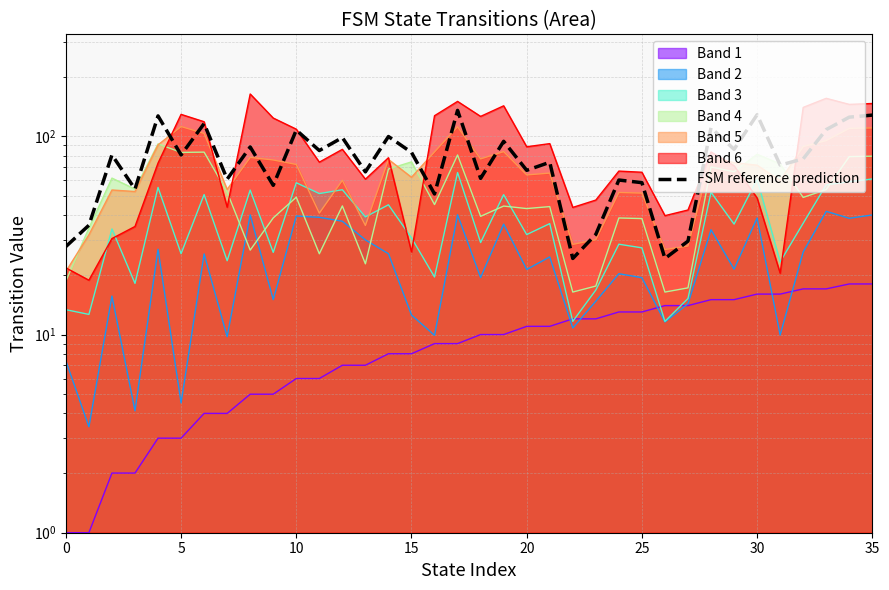

The chart shows a value of 98.6 at 12. True or false?

True